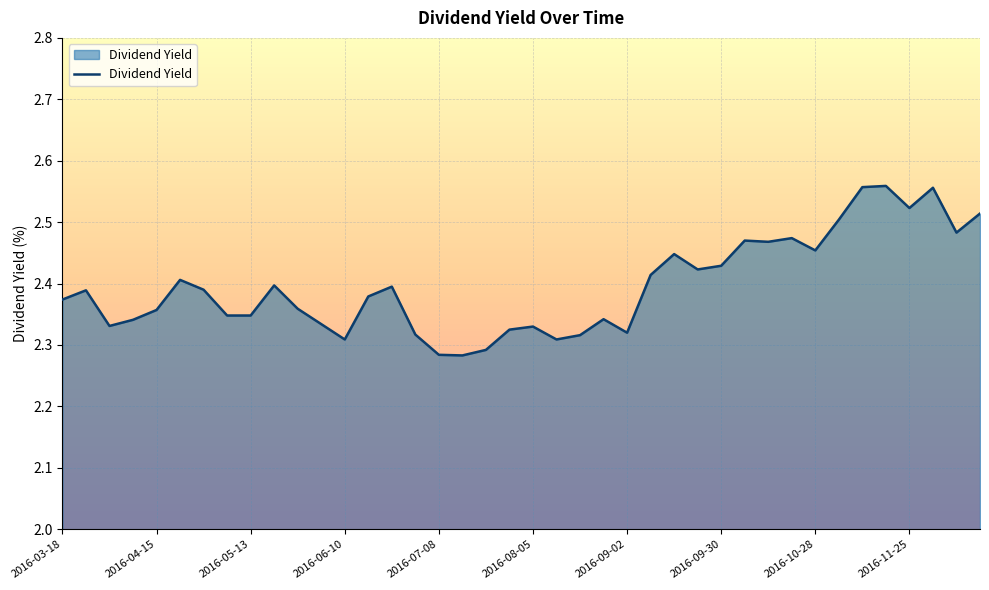

What is the difference between the maximum and minimum values?

0.3